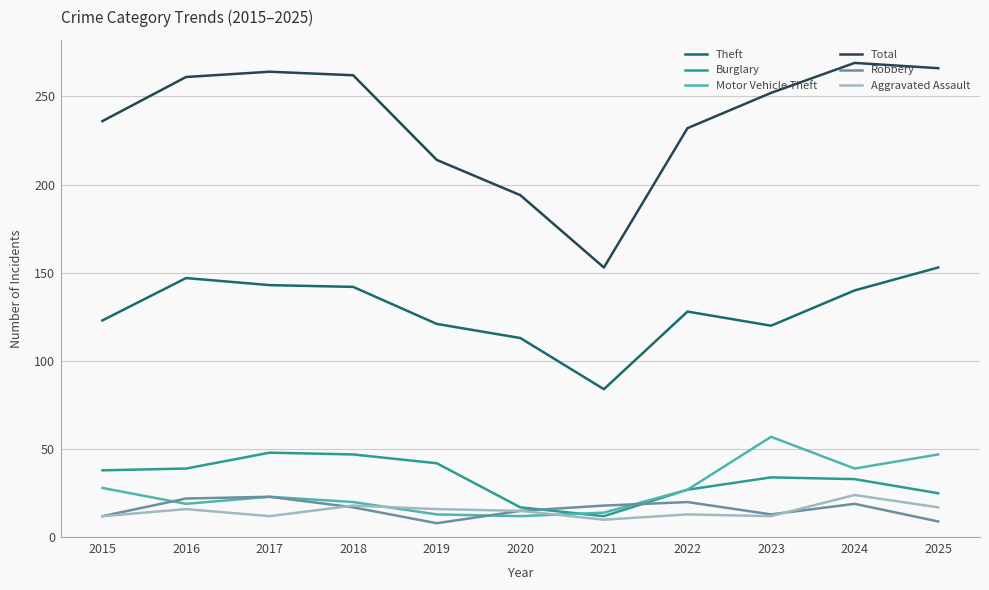

True or false: Aggravated Assault has a value of 12 at 2017.

True